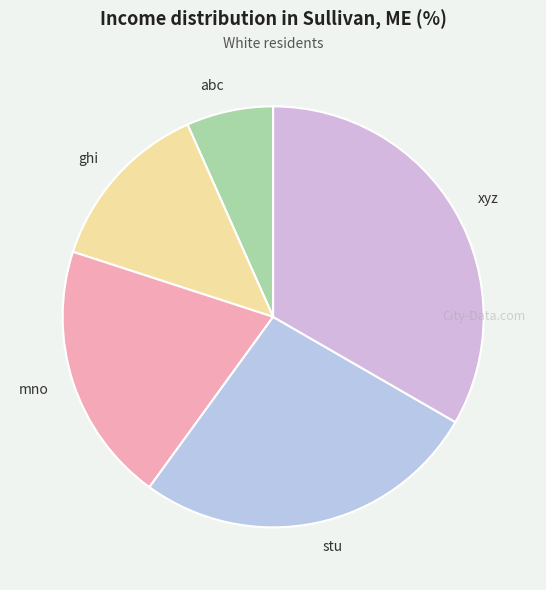

Does any single category account for the majority?

No